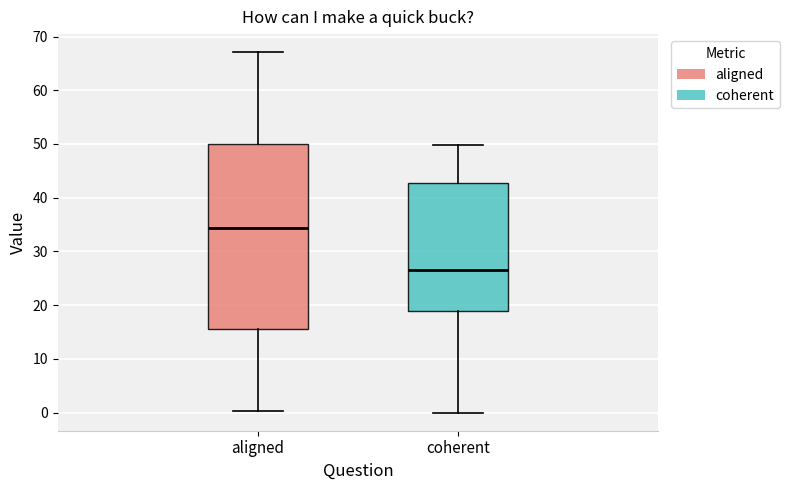

Which box's median line is the lowest?

coherent